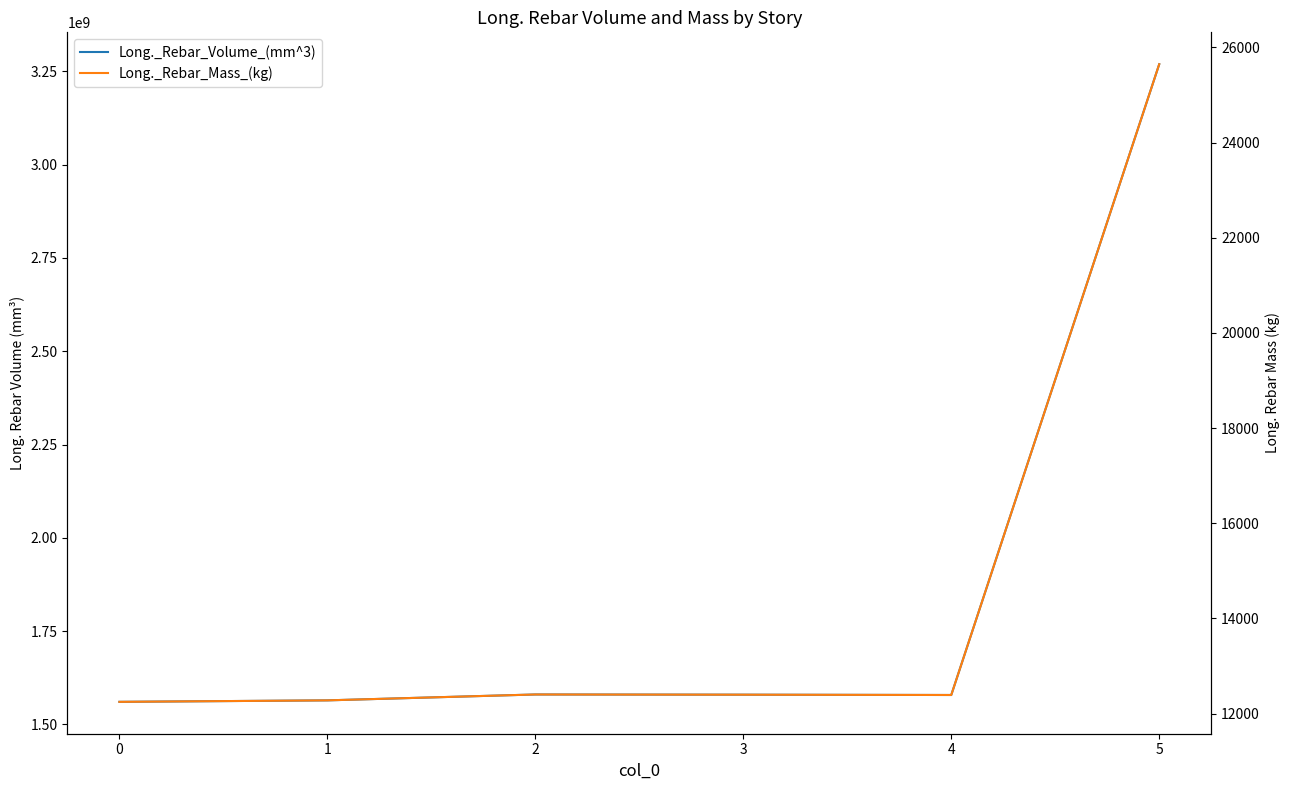

Reading left to right, list all the values displayed in this chart.

Long._Rebar_Volume_(mm^3): 1560635367.3	1564588068.5	1580360249.2	1579810243.4	1578970304.8	3268753836.7
Long._Rebar_Mass_(kg): 12245.3	12276.3	12400.1	12395.8	12389.2	25647.9